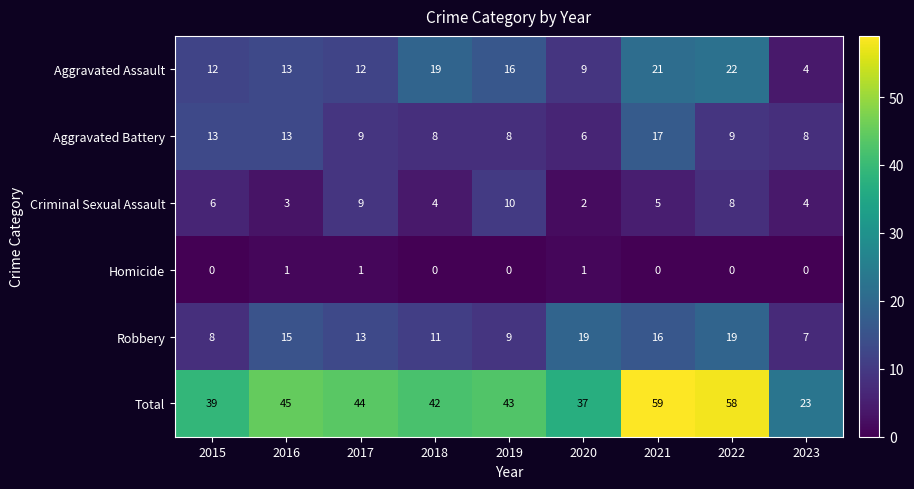

How many values in the Homicide series exceed 0?

3